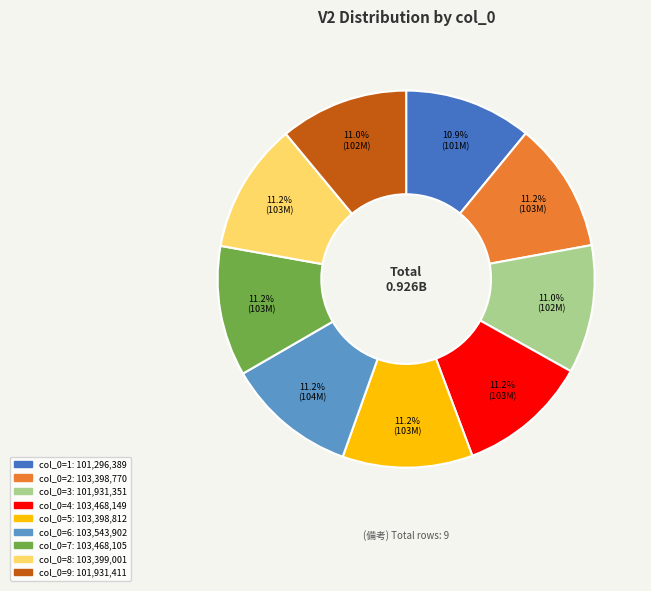

How many segments does this pie chart have?

9